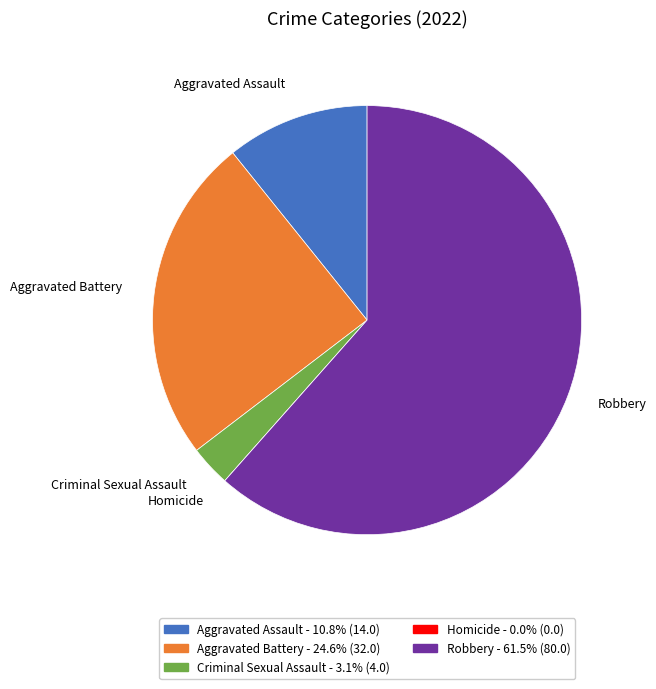

Is the sum of Criminal Sexual Assault and Aggravated Assault greater than half?

No